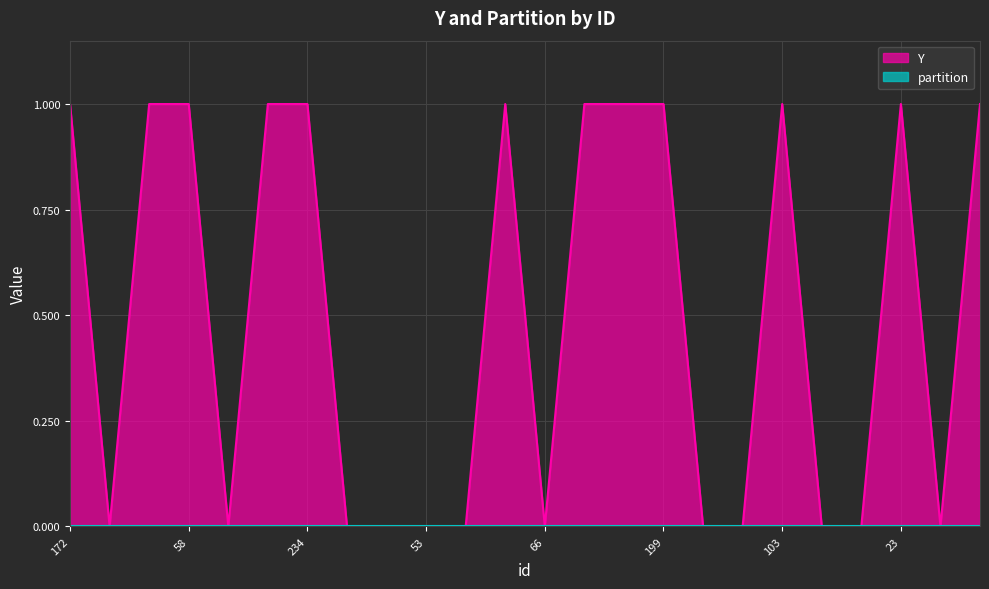

Reading left to right, list all the values displayed in this chart.

1	0	1	1	0	1	1	0	0	0	0	1	0	1	1	1	0	0	1	0	0	1	0	1